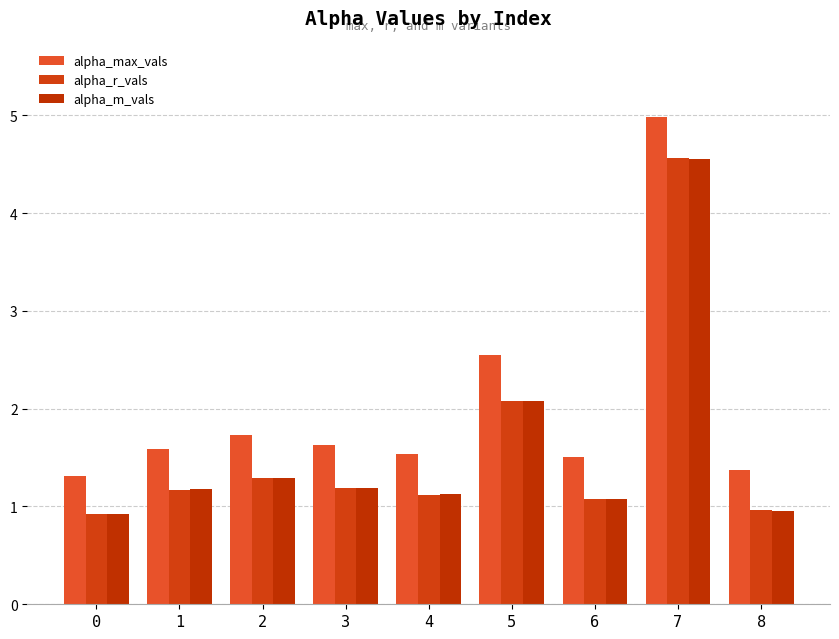

At which label is alpha_r_vals closest to 2?

5